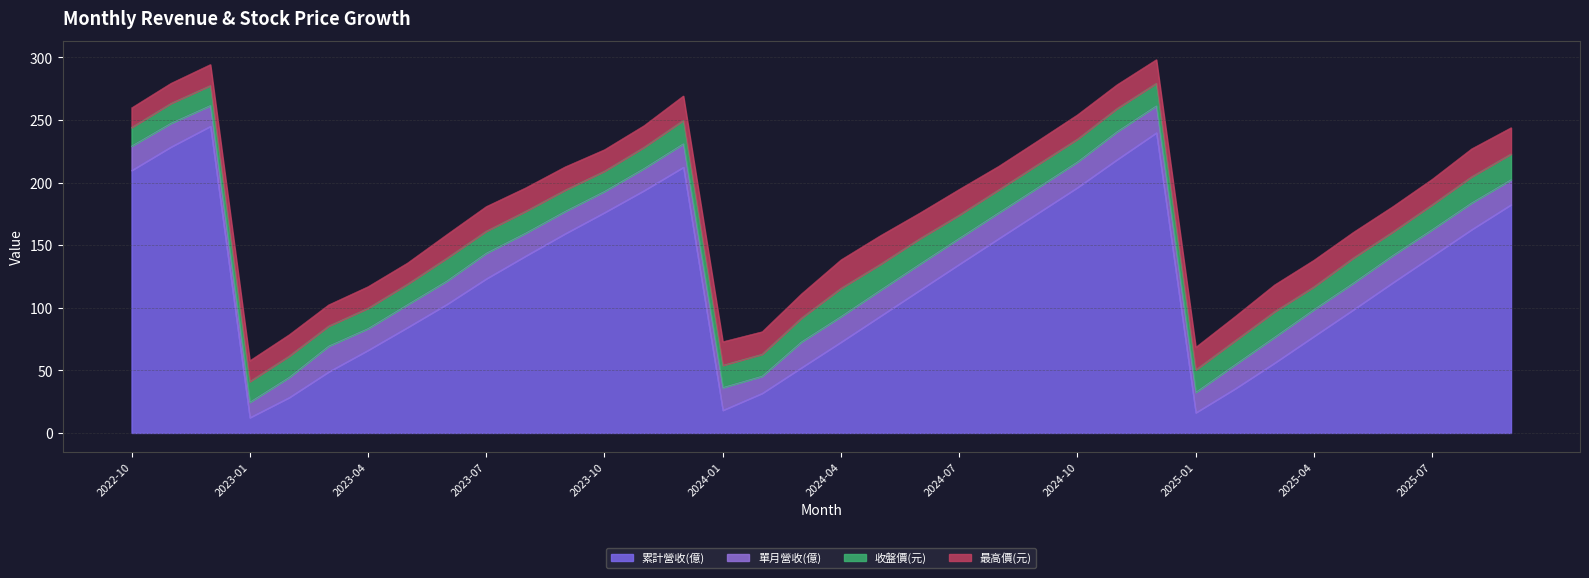

Reading left to right, list all the values displayed in this chart.

累計營收(億): 2022-10=209.7	2022-11=228.5	2022-12=245.0	2023-01=12.3	2023-02=28.4	2023-03=48.9	2023-04=66.1	2023-05=84.3	2023-06=102.8	2023-07=123.2	2023-08=141.4	2023-09=159.2	2023-10=176.1	2023-11=193.6	2023-12=212.3	2024-01=18.1	2024-02=31.7	2024-03=52.3	2024-04=72.6	2024-05=93.3	2024-06=114.1	2024-07=134.8	2024-08=155.3	2024-09=175.7	2024-10=196.1	2024-11=218.3	2024-12=239.8	2025-01=16.2	2025-02=35.4	2025-03=55.9	2025-04=77.2	2025-05=98.5	2025-06=120.1	2025-07=141.3	2025-08=162.5	2025-09=182.4
單月營收(億): 2022-10=19.4	2022-11=18.9	2022-12=16.5	2023-01=12.3	2023-02=16.1	2023-03=20.5	2023-04=17.2	2023-05=18.2	2023-06=18.6	2023-07=20.4	2023-08=18.2	2023-09=17.8	2023-10=16.9	2023-11=17.6	2023-12=18.7	2024-01=18.1	2024-02=13.6	2024-03=20.5	2024-04=20.4	2024-05=20.7	2024-06=20.8	2024-07=20.6	2024-08=20.5	2024-09=20.4	2024-10=20.4	2024-11=22.2	2024-12=21.4	2025-01=16.2	2025-02=19.2	2025-03=20.5	2025-04=21.3	2025-05=21.2	2025-06=21.6	2025-07=21.1	2025-08=21.2	2025-09=19.9
收盤價(元): 2022-10=14.8	2022-11=15.8	2022-12=15.9	2023-01=16.5	2023-02=16.9	2023-03=16.0	2023-04=16.2	2023-05=16.4	2023-06=18.2	2023-07=17.6	2023-08=17.4	2023-09=16.9	2023-10=16.1	2023-11=16.9	2023-12=18.7	2024-01=17.8	2024-02=17.6	2024-03=19.0	2024-04=22.6	2024-05=20.6	2024-06=20.2	2024-07=18.6	2024-08=18.3	2024-09=18.4	2024-10=18.2	2024-11=18.4	2024-12=17.9	2025-01=17.9	2025-02=19.1	2025-03=20.4	2025-04=18.1	2025-05=20.0	2025-06=18.8	2025-07=19.9	2025-08=20.9	2025-09=20.6
最高價(元): 2022-10=15.7	2022-11=16.1	2022-12=16.8	2023-01=16.6	2023-02=17.1	2023-03=16.9	2023-04=17.2	2023-05=16.9	2023-06=18.9	2023-07=19.7	2023-08=18.8	2023-09=18.6	2023-10=17.1	2023-11=17.3	2023-12=19.5	2024-01=18.9	2024-02=17.9	2024-03=19.4	2024-04=22.8	2024-05=22.9	2024-06=20.6	2024-07=20.6	2024-08=18.9	2024-09=18.9	2024-10=19.4	2024-11=19.1	2024-12=18.9	2025-01=18.1	2025-02=19.4	2025-03=21.4	2025-04=21.3	2025-05=20.6	2025-06=20.2	2025-07=20.4	2025-08=22.4	2025-09=20.9